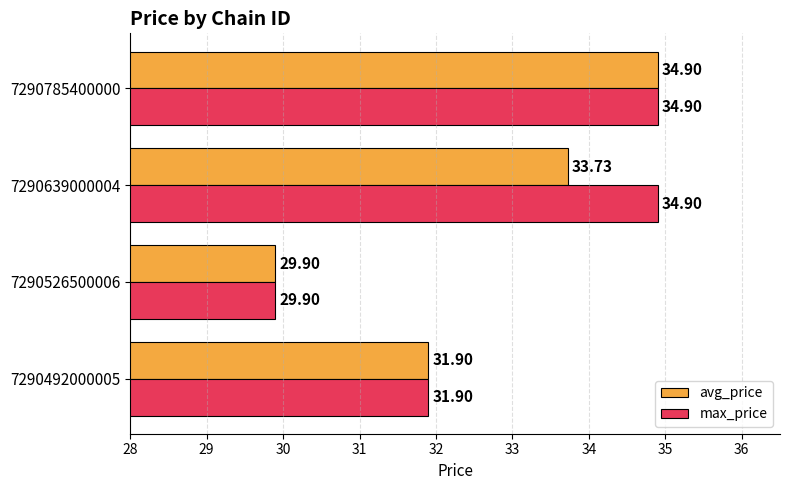

How many data points in max_price are above 34?

2